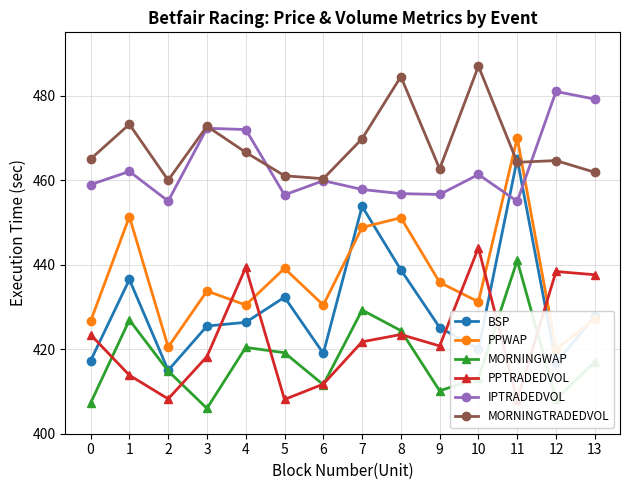

Reading left to right, extract all data points from this chart.

BSP: 0=417.3	1=436.5	2=415.0	3=425.5	4=426.4	5=432.3	6=419.0	7=453.8	8=438.8	9=425.1	10=420.1	11=465.0	12=416.7	13=427.8
PPWAP: 0=426.6	1=451.4	2=420.5	3=433.8	4=430.5	5=439.1	6=430.5	7=448.8	8=451.1	9=435.8	10=431.2	11=470.0	12=420.0	13=427.1
MORNINGWAP: 0=407.3	1=426.9	2=414.8	3=406.0	4=420.4	5=419.2	6=411.6	7=429.3	8=424.4	9=410.1	10=413.2	11=441.0	12=408.2	13=417.0
PPTRADEDVOL: 0=423.4	1=413.8	2=408.2	3=418.3	4=439.4	5=408.1	6=411.7	7=421.8	8=423.5	9=420.8	10=444.0	11=408.0	12=438.4	13=437.6
IPTRADEDVOL: 0=459.0	1=462.1	2=455.1	3=472.3	4=472.0	5=456.5	6=459.9	7=457.8	8=456.8	9=456.6	10=461.4	11=455.0	12=481.0	13=479.2
MORNINGTRADEDVOL: 0=465.0	1=473.2	2=460.0	3=472.8	4=466.6	5=461.1	6=460.4	7=469.8	8=484.5	9=462.7	10=487.0	11=464.2	12=464.7	13=461.9